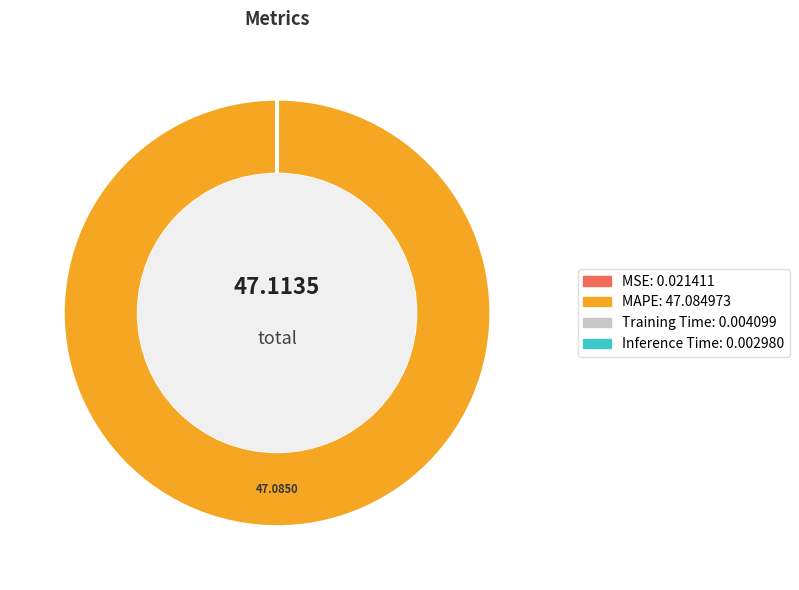

What is the largest slice in the pie chart?

MAPE